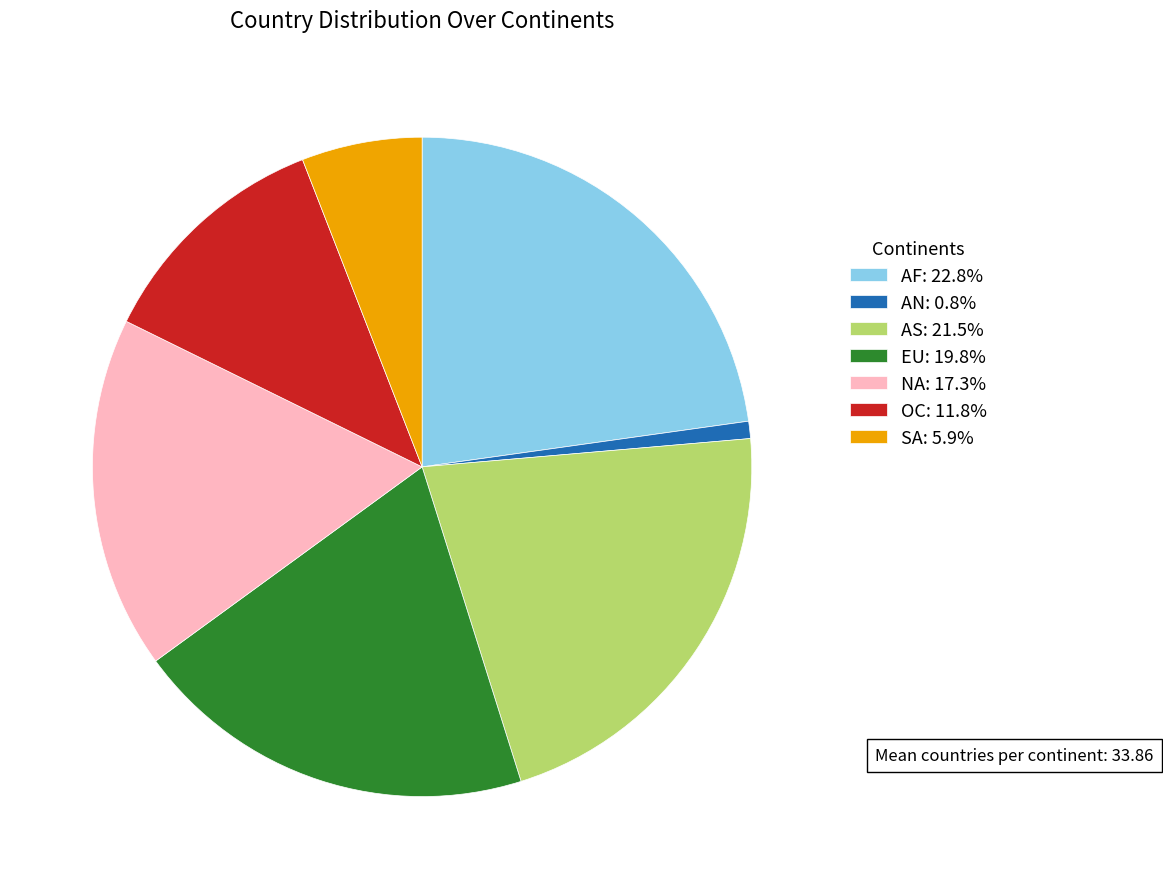

What is the ratio of the value at AS: 21.5% to the value at NA: 17.3%?

1.2